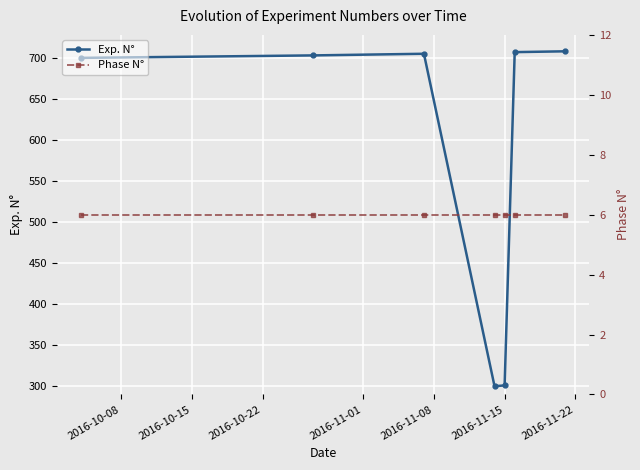

What is the highest value of the Exp. N° series?

708